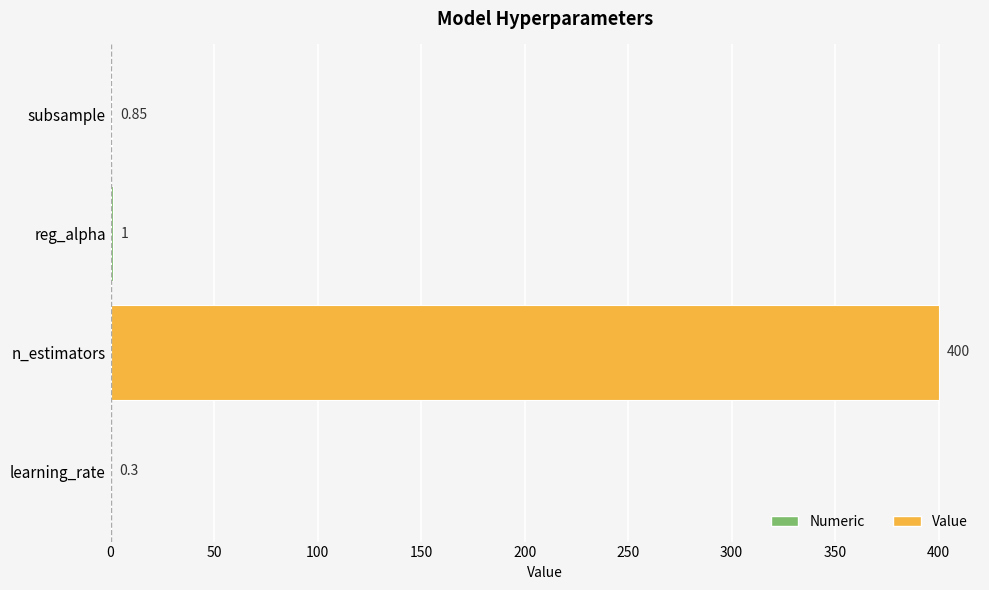

Where is the data nearest to the value 200?

reg_alpha